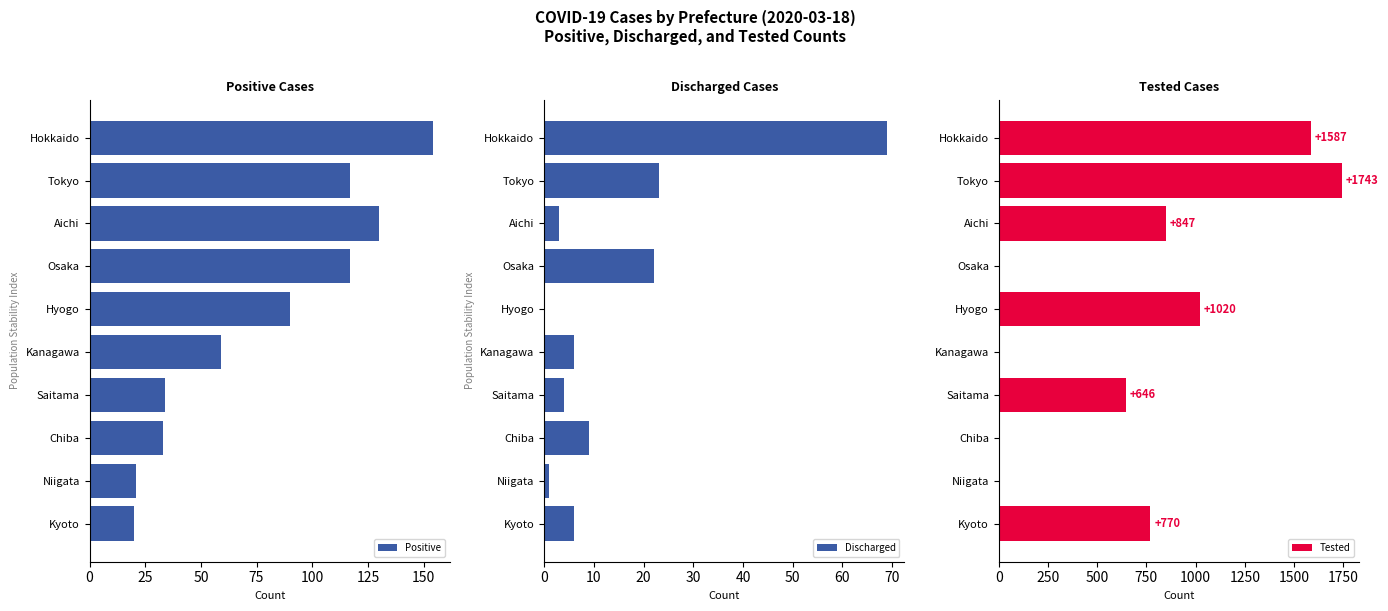

What are all the series names shown in the legend?

Positive, Discharged, Tested